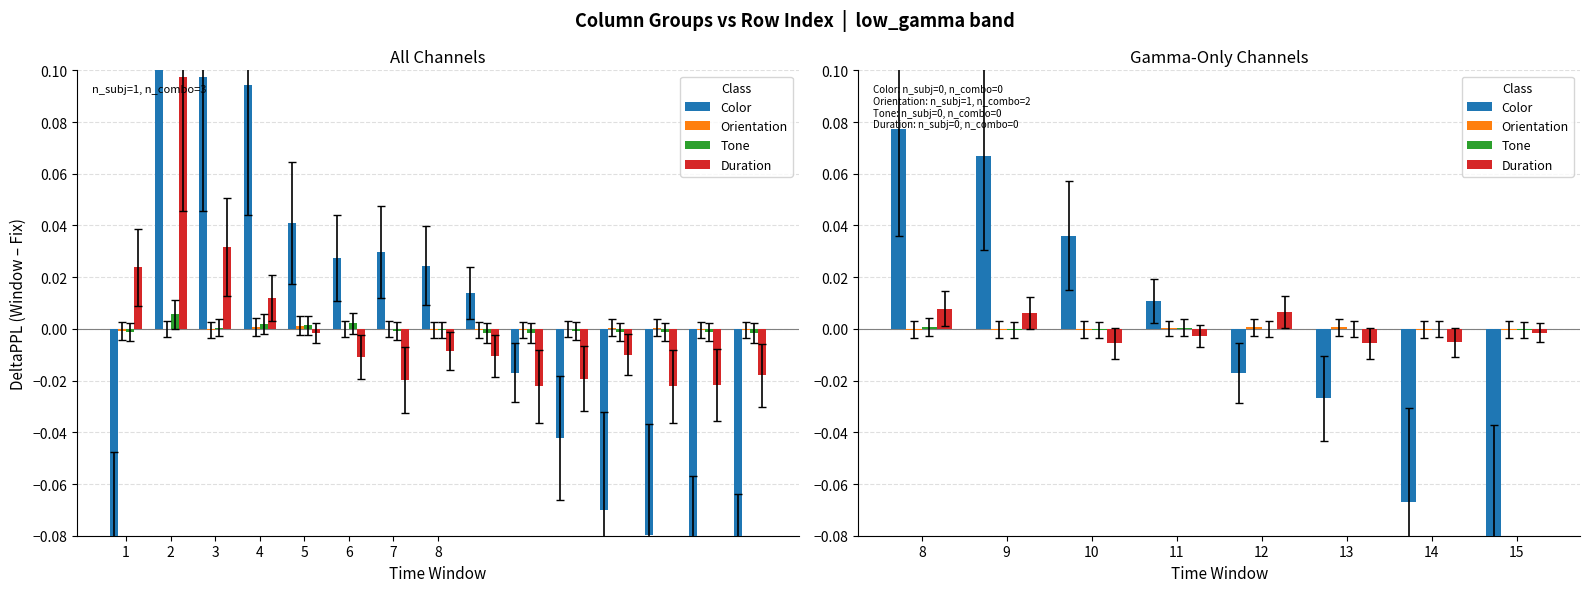

Reading left to right, list all the values displayed in this chart.

Color: 0.1	0.1	0.0	0.0	-0.0	-0.0	-0.1	-0.1
Orientation: -0.0	-0.0	-0.0	0.0	0.0	0.0	-0.0	-0.0
Tone: 0.0	-0.0	-0.0	0.0	0.0	0.0	0.0	-0.0
Duration: 0.0	0.0	-0.0	-0.0	0.0	-0.0	-0.0	-0.0